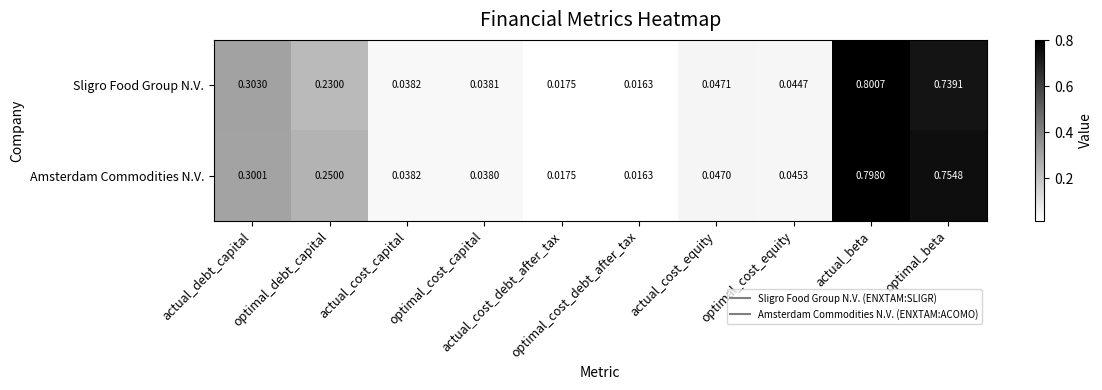

Which series has the largest total across all categories?

Amsterdam Commodities N.V.